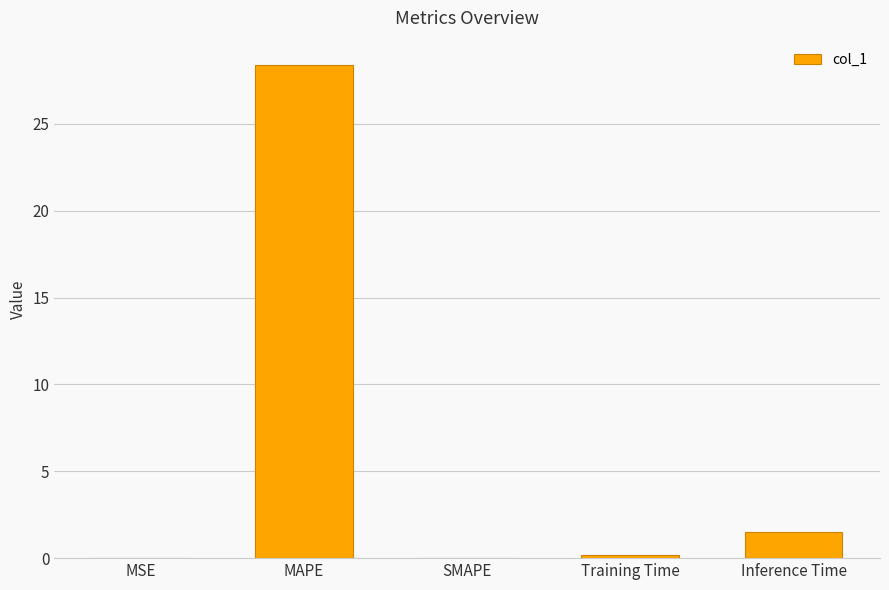

Between MSE and MAPE, which is larger?

MAPE